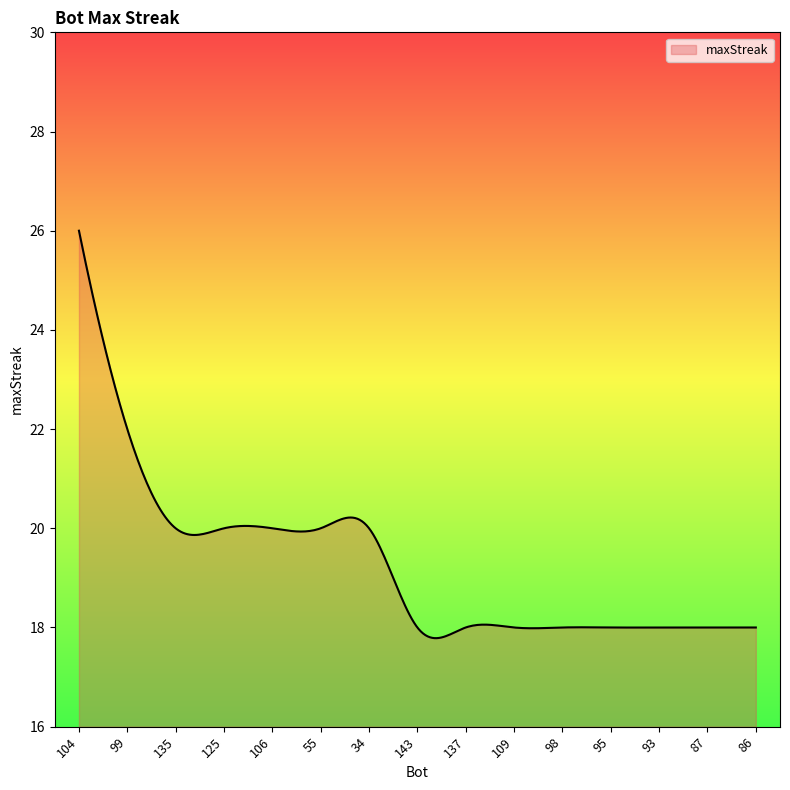

What is the greatest value displayed?

26.0